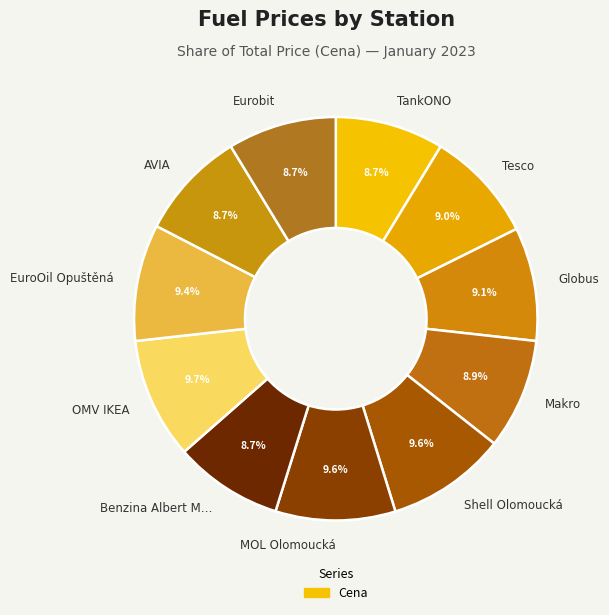

How many slices are in this pie chart?

11